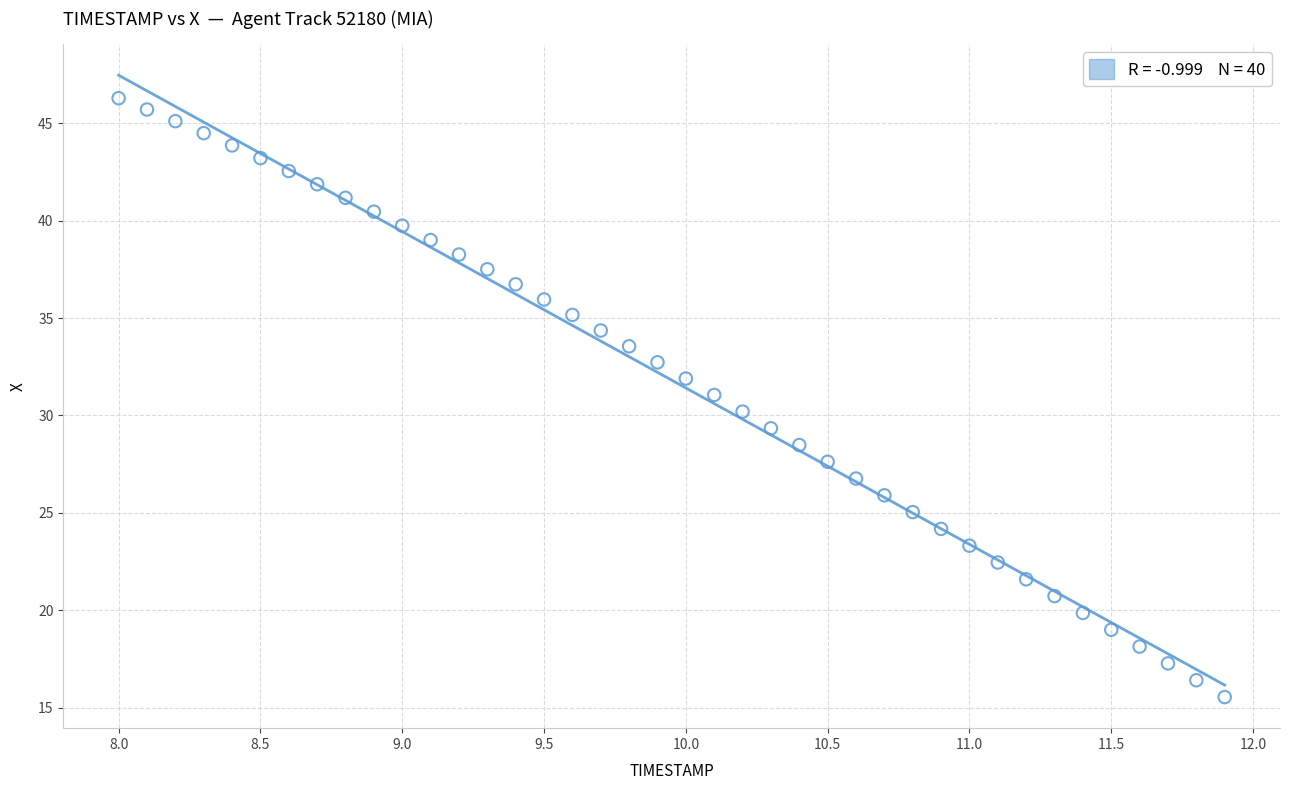

What is the range of Y values (max minus min)?

30.7